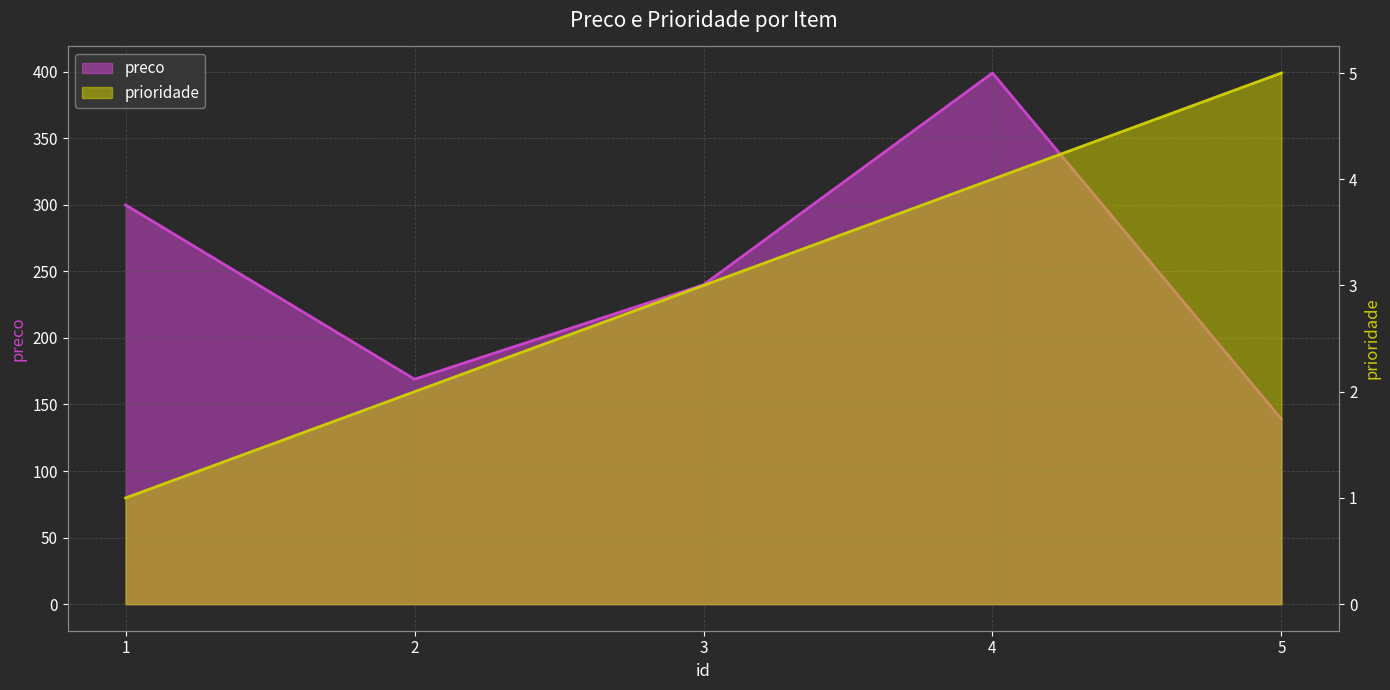

Reading right to left, extract all data points from this chart.

preco: 139.0	399.0	239.9	169.0	299.9
prioridade: 5.0	4.0	3.0	2.0	1.0